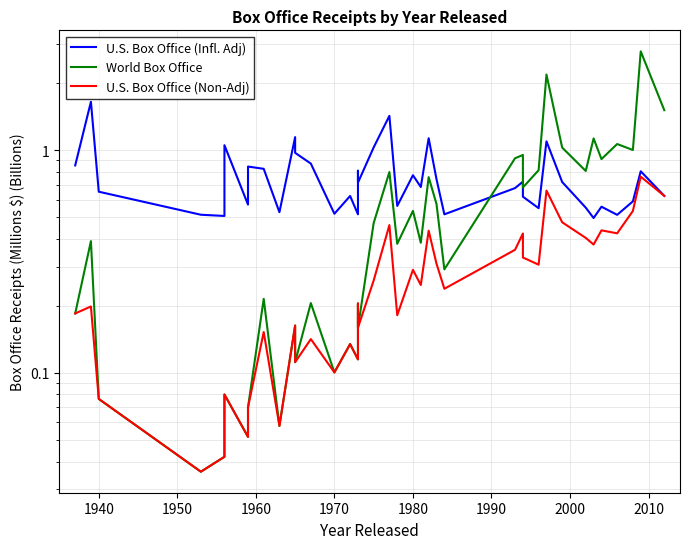

How many interior local peaks does the U.S. Box Office (Non-Adj) series have?

14